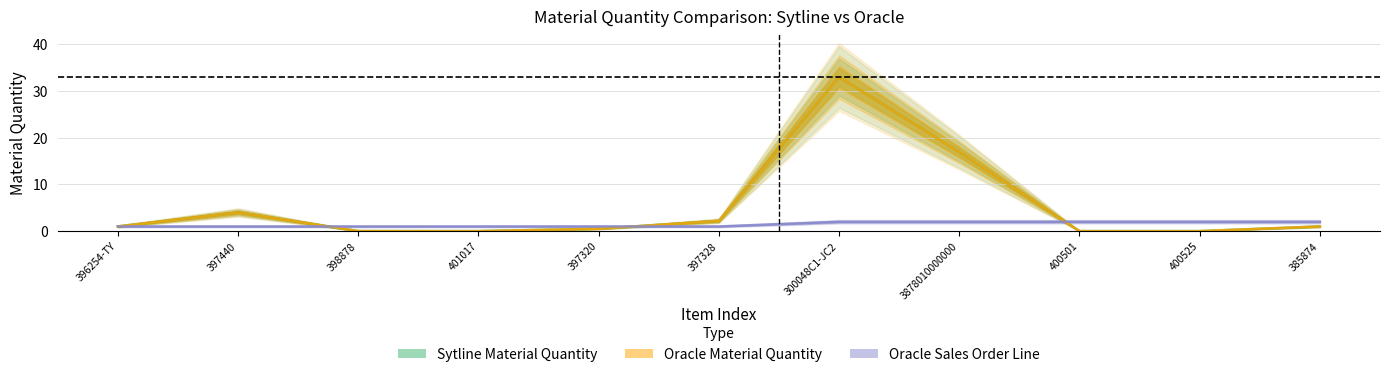

Rank the series at 401017 from highest to lowest value.

Oracle Sales Order Line, Sytline Material Quantity, Oracle Material Quantity